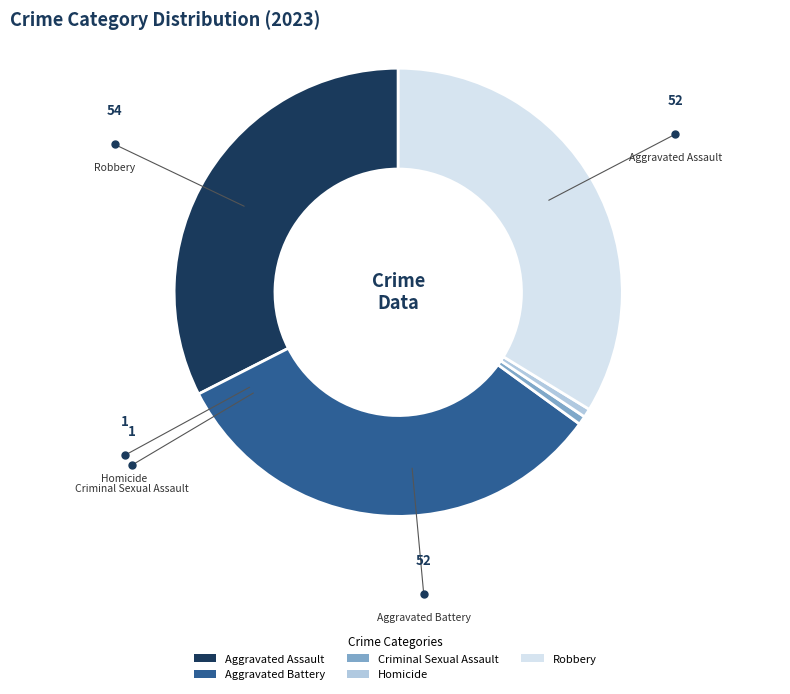

Is it true that Aggravated Battery is 32% of the pie?

True